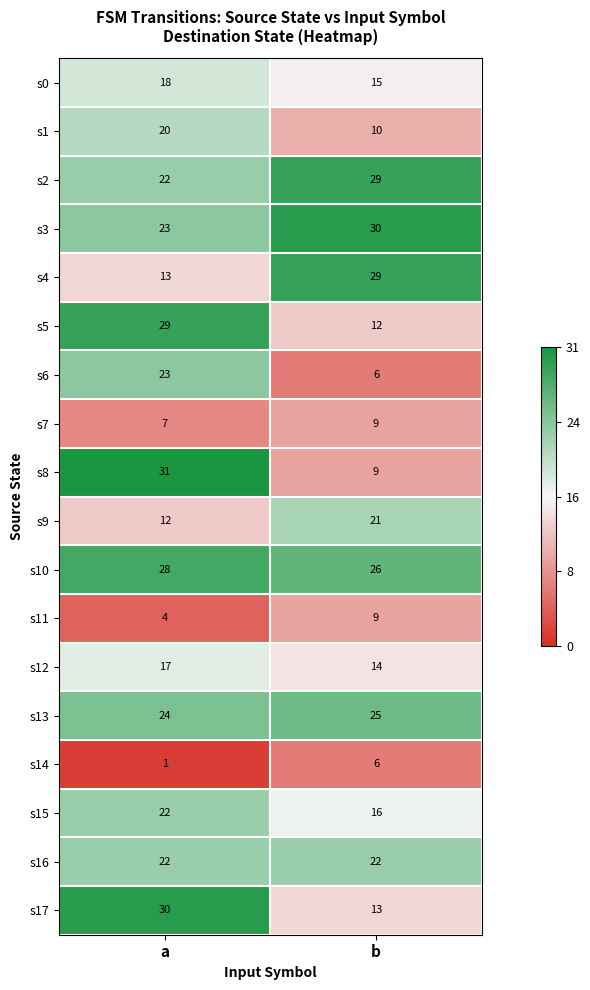

What is the minimum value for s16?

22